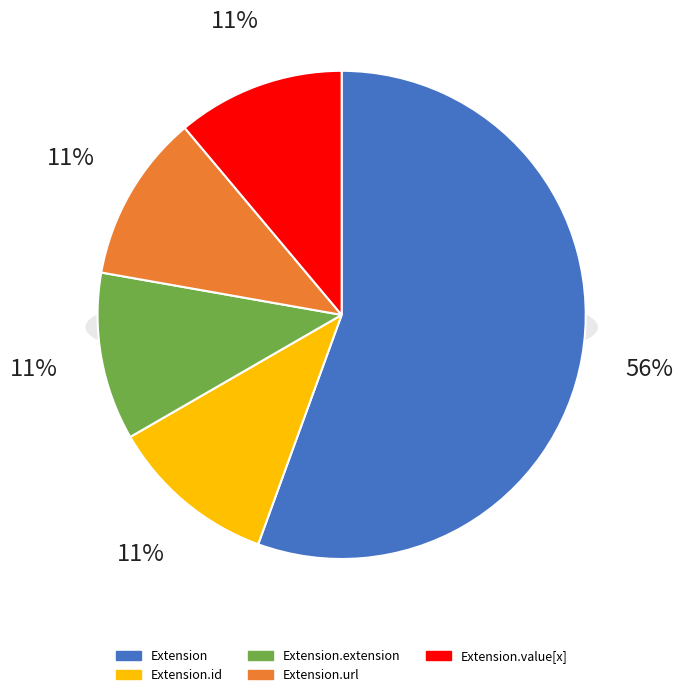

How many slices are in this pie chart?

5